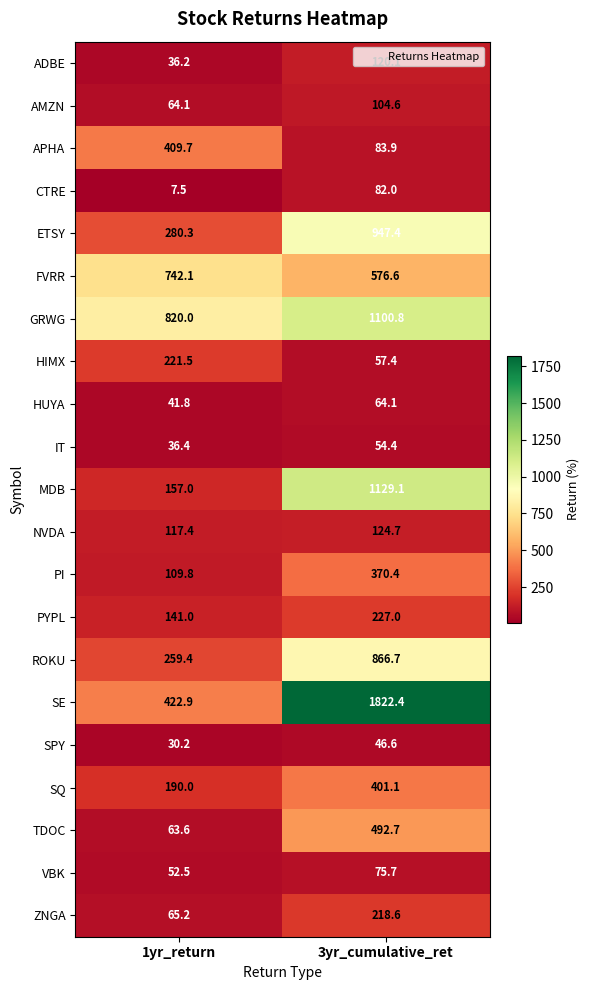

What is the spread (max minus min) of values at 3yr_cumulative_ret?

1775.8